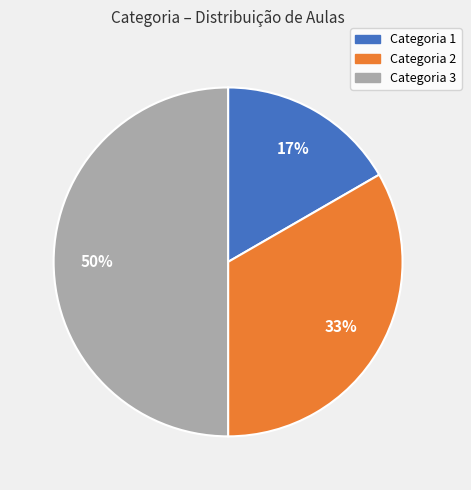

To the nearest percent, what is the combined percentage of Categoria 3 and Categoria 2?

83%